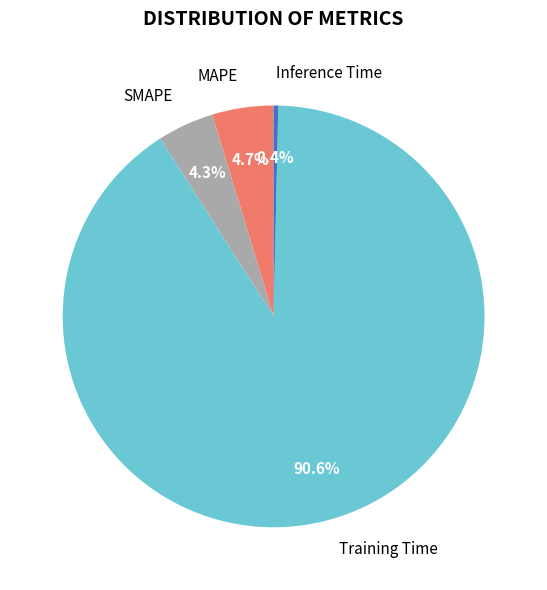

To the nearest percent, what percentage of the pie is Training Time?

91%